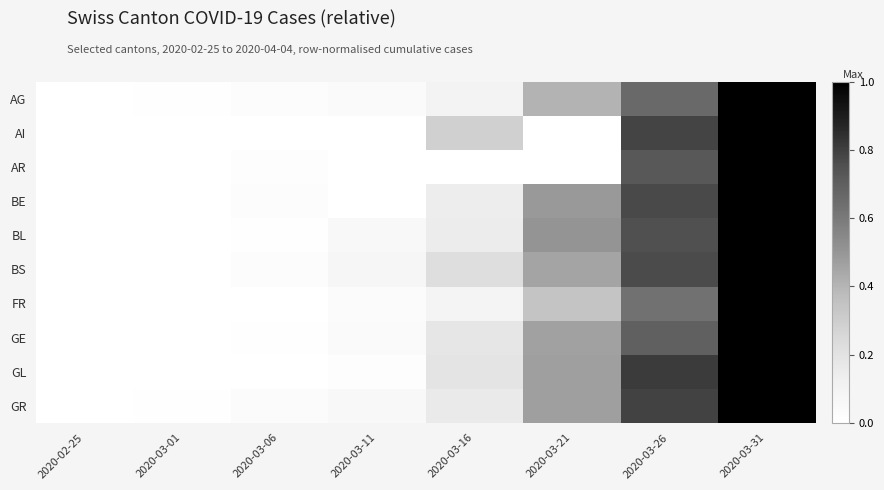

Which label corresponds to the largest value in the chart?

2020-03-31